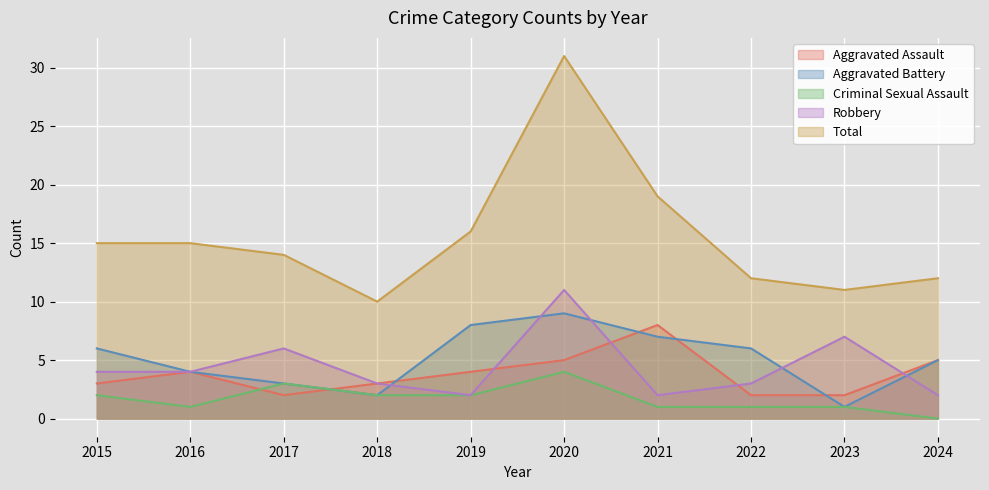

True or false: Robbery and Total cross at least once.

False